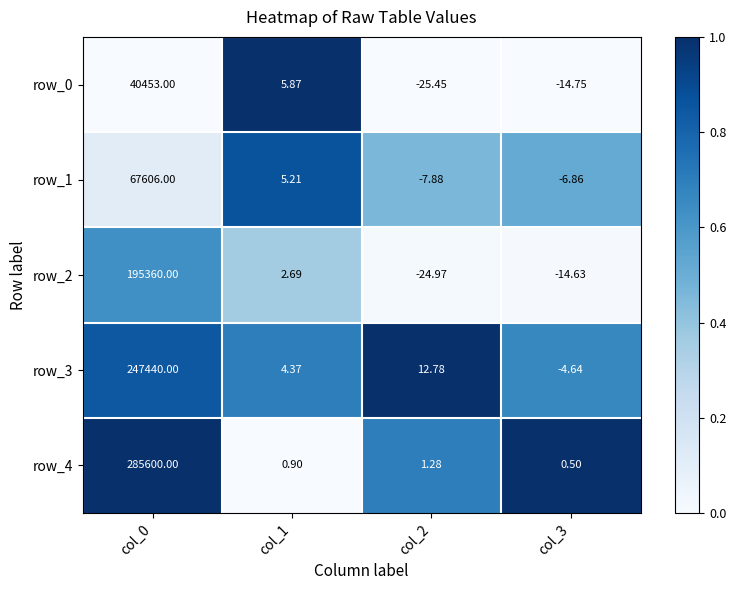

Rank the categories by row_4 value from lowest to highest.

col_3, col_1, col_2, col_0